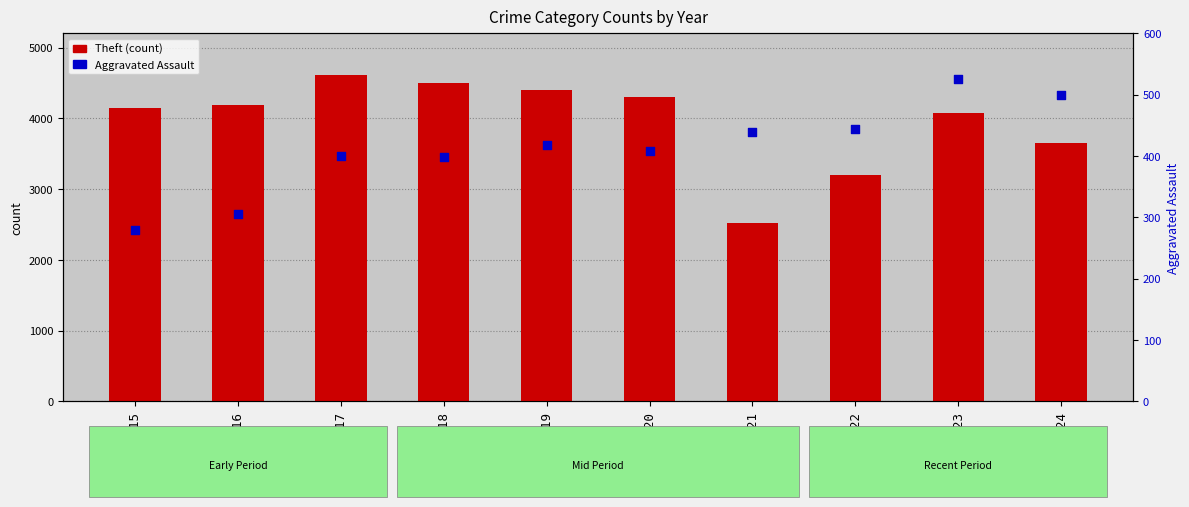

What are all the series names shown in the legend?

Theft (count), Aggravated Assault